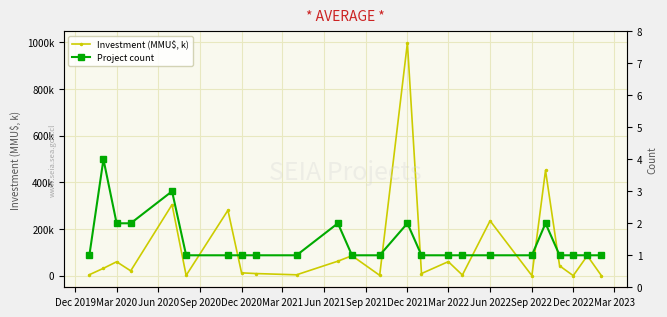

Reading left to right, transcribe all the data shown in this chart.

Investment (MMU$, k): 4.0	31.5	59.5	20.5	304.0	1.0	280.0	12.0	9.0	3.6	62.0	85.4	1.3	996.7	9.0	60.0	2.6	235.0	0.0	451.0	42.0	0.0	85.4	0.0
Project count: 1.0	4.0	2.0	2.0	3.0	1.0	1.0	1.0	1.0	1.0	2.0	1.0	1.0	2.0	1.0	1.0	1.0	1.0	1.0	2.0	1.0	1.0	1.0	1.0